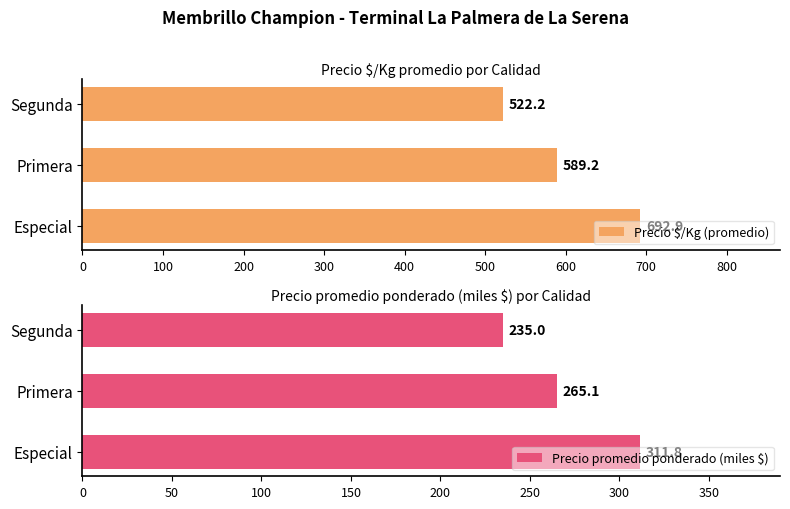

What is the minimum value shown in the chart?

235.0